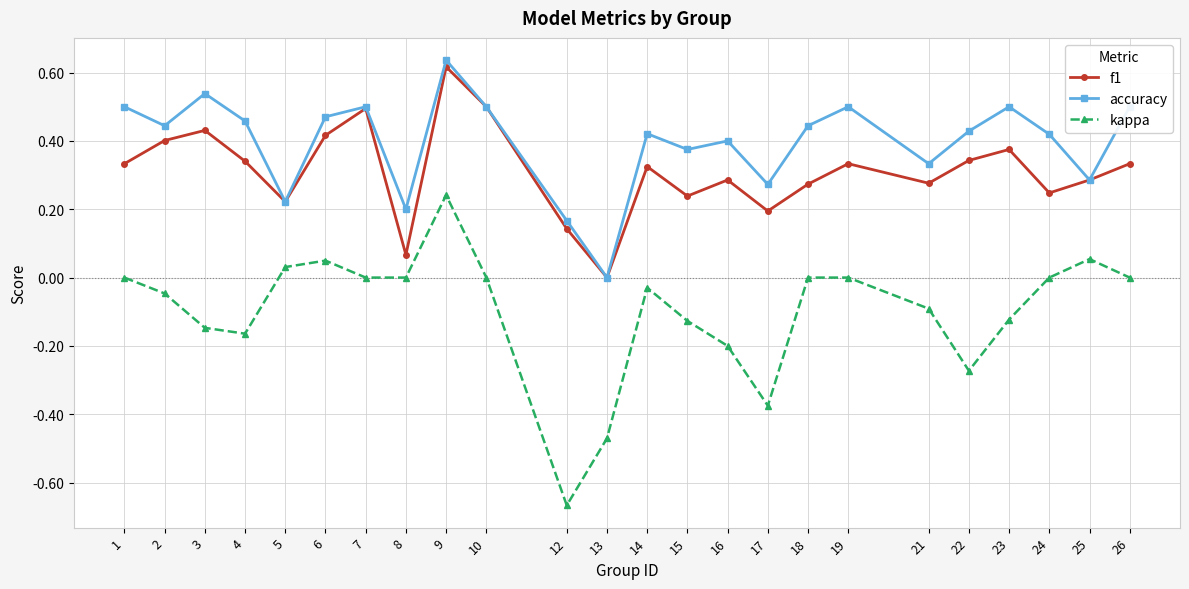

Is the value of accuracy at 9 greater than the value of f1 at 24?

Yes